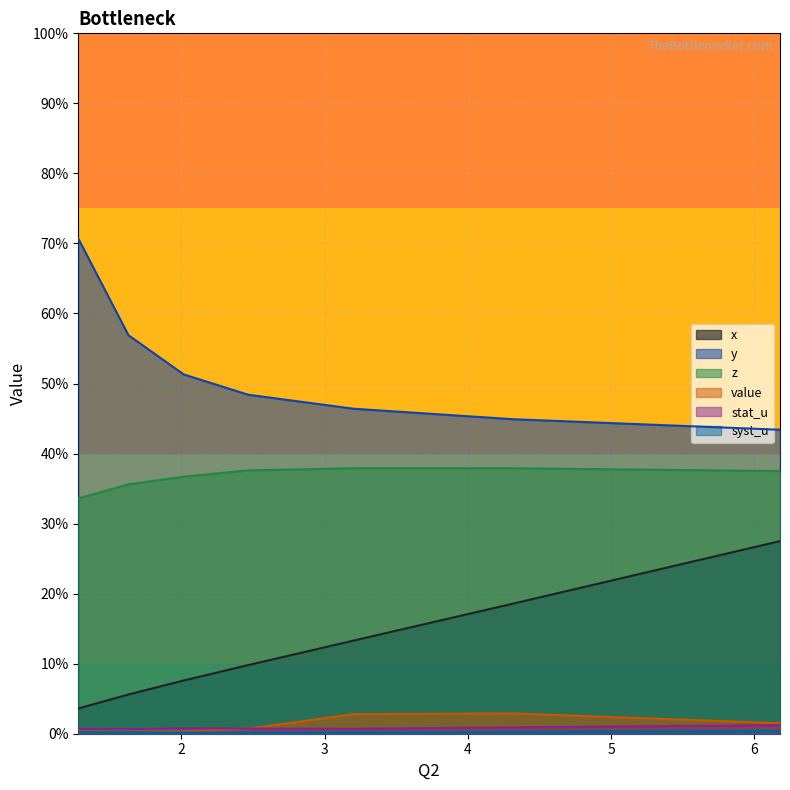

Rank the series by their maximum value, from highest to lowest.

y, z, x, value, stat_u, syst_u